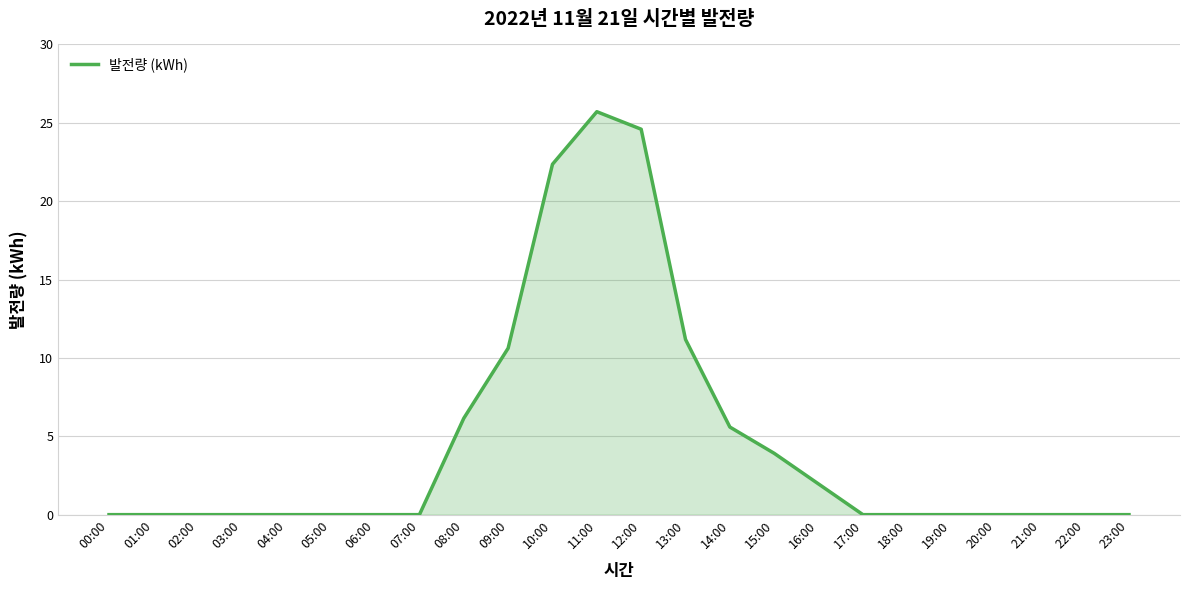

Reading left to right, extract all data points from this chart.

00:00=0.0	01:00=0.0	02:00=0.0	03:00=0.0	04:00=0.0	05:00=0.0	06:00=0.0	07:00=0.0	08:00=6.1	09:00=10.6	10:00=22.4	11:00=25.7	12:00=24.6	13:00=11.2	14:00=5.6	15:00=3.9	16:00=2.0	17:00=0.0	18:00=0.0	19:00=0.0	20:00=0.0	21:00=0.0	22:00=0.0	23:00=0.0